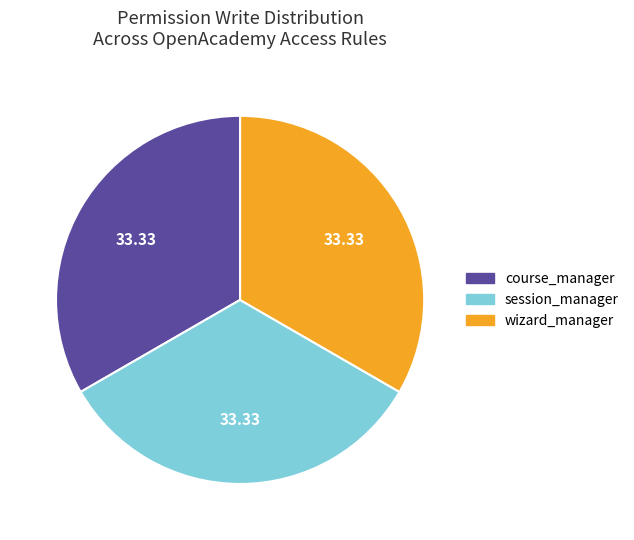

Is there any slice that represents more than half of the pie?

No